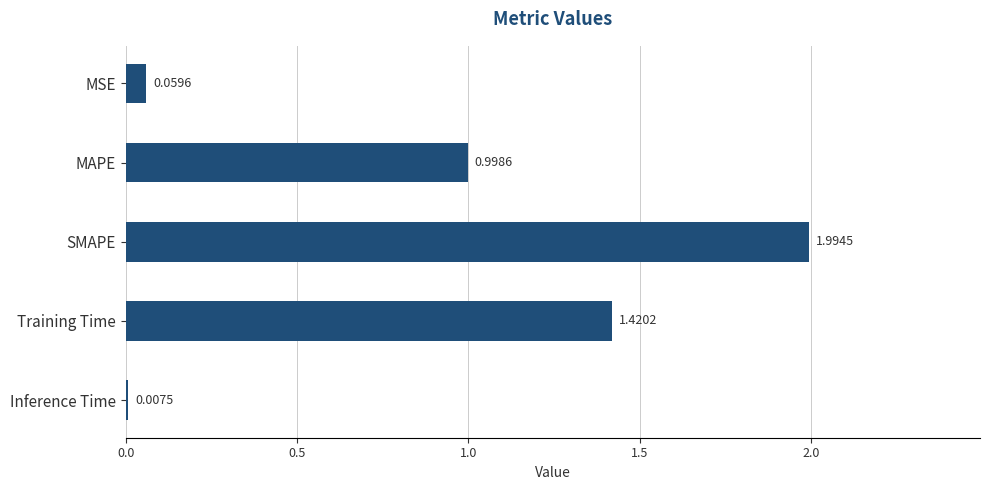

What is the greatest value displayed?

2.0